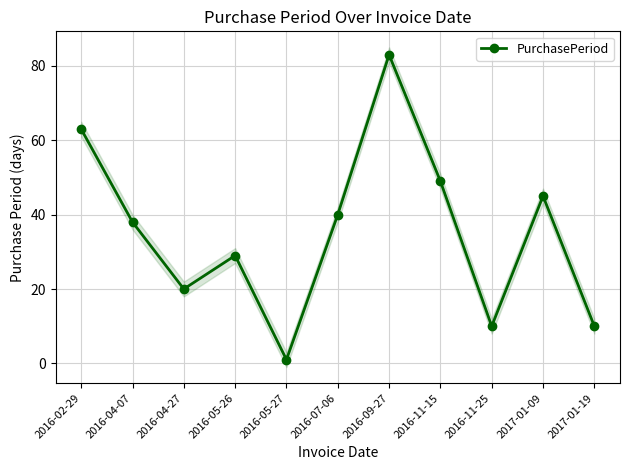

Rank the categories by value from lowest to highest.

2016-05-27, 2016-11-25, 2017-01-19, 2016-04-27, 2016-05-26, 2016-04-07, 2016-07-06, 2017-01-09, 2016-11-15, 2016-02-29, 2016-09-27